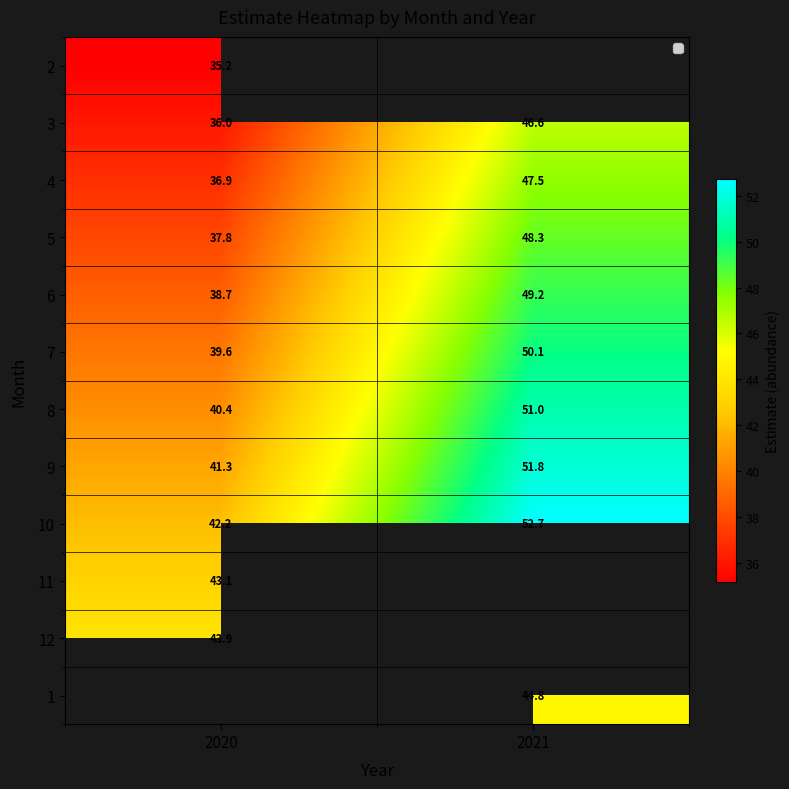

Where is 8 nearest to the value 45?

2020